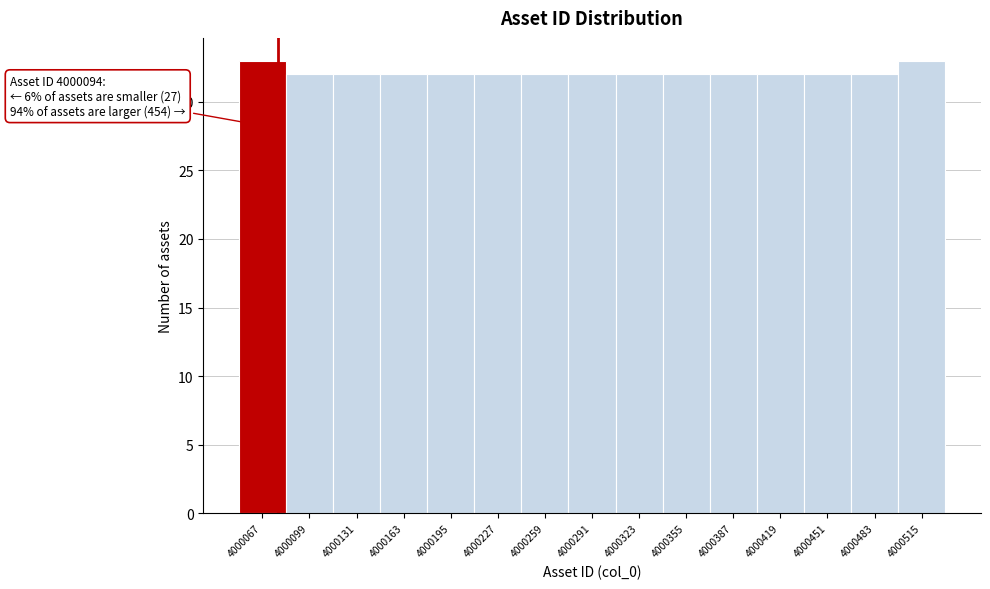

Reading right to left, transcribe all the data shown in this chart.

33	32	32	32	32	32	32	32	32	32	32	32	32	32	33